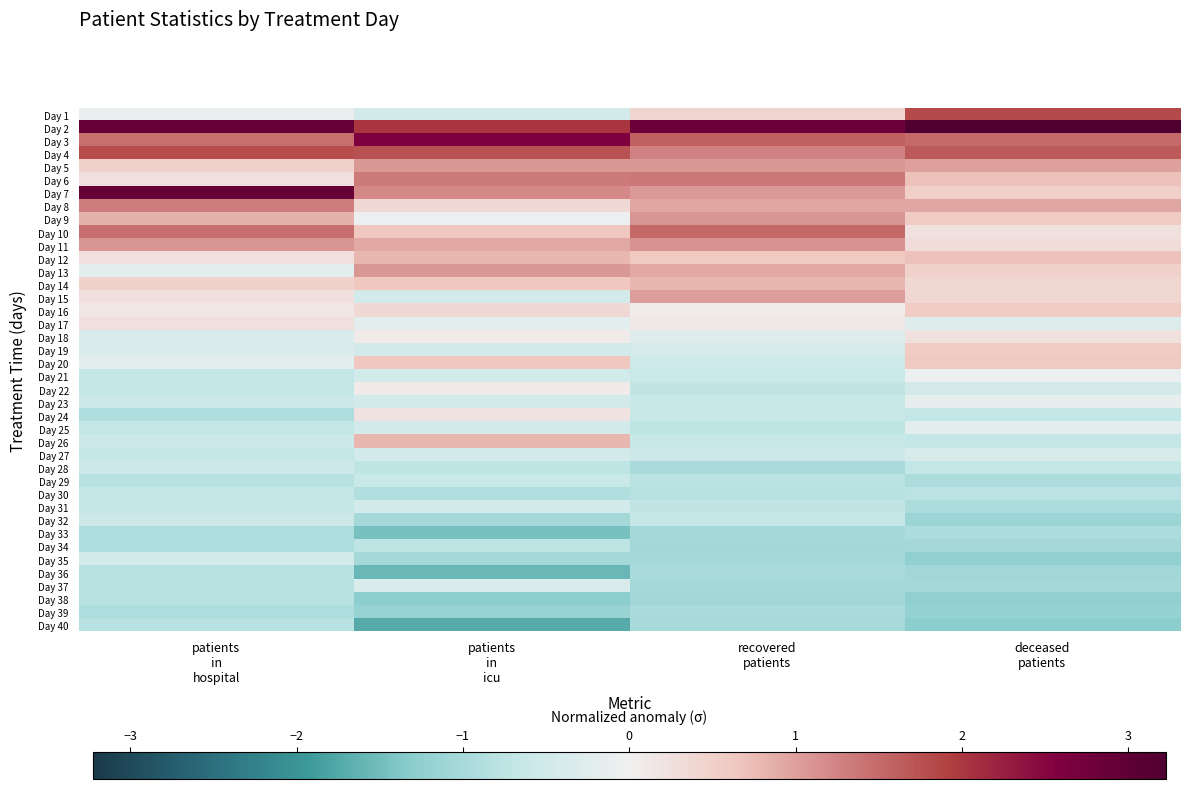

Reading left to right, extract all data points from this chart.

Day 1: patients
in
hospital=-0.1	patients
in
icu=-0.5	recovered
patients=0.4	deceased
patients=1.8
Day 2: patients
in
hospital=2.9	patients
in
icu=2.0	recovered
patients=2.8	deceased
patients=3.2
Day 3: patients
in
hospital=1.4	patients
in
icu=2.6	recovered
patients=1.6	deceased
patients=1.5
Day 4: patients
in
hospital=1.8	patients
in
icu=1.8	recovered
patients=1.3	deceased
patients=1.7
Day 5: patients
in
hospital=0.5	patients
in
icu=1.1	recovered
patients=1.1	deceased
patients=1.0
Day 6: patients
in
hospital=0.3	patients
in
icu=1.3	recovered
patients=1.4	deceased
patients=0.7
Day 7: patients
in
hospital=2.9	patients
in
icu=1.2	recovered
patients=1.0	deceased
patients=0.5
Day 8: patients
in
hospital=1.3	patients
in
icu=0.4	recovered
patients=0.9	deceased
patients=0.9
Day 9: patients
in
hospital=0.9	patients
in
icu=-0.1	recovered
patients=1.1	deceased
patients=0.6
Day 10: patients
in
hospital=1.4	patients
in
icu=0.6	recovered
patients=1.5	deceased
patients=0.2
Day 11: patients
in
hospital=1.1	patients
in
icu=0.9	recovered
patients=1.1	deceased
patients=0.3
Day 12: patients
in
hospital=0.3	patients
in
icu=0.8	recovered
patients=0.6	deceased
patients=0.7
Day 13: patients
in
hospital=-0.2	patients
in
icu=1.1	recovered
patients=0.9	deceased
patients=0.5
Day 14: patients
in
hospital=0.5	patients
in
icu=0.6	recovered
patients=0.8	deceased
patients=0.4
Day 15: patients
in
hospital=0.3	patients
in
icu=-0.5	recovered
patients=1.0	deceased
patients=0.4
Day 16: patients
in
hospital=0.1	patients
in
icu=0.4	recovered
patients=0.1	deceased
patients=0.6
Day 17: patients
in
hospital=0.3	patients
in
icu=-0.2	recovered
patients=0.1	deceased
patients=-0.3
Day 18: patients
in
hospital=-0.3	patients
in
icu=0.1	recovered
patients=-0.3	deceased
patients=0.2
Day 19: patients
in
hospital=-0.3	patients
in
icu=-0.5	recovered
patients=-0.4	deceased
patients=0.6
Day 20: patients
in
hospital=-0.2	patients
in
icu=0.6	recovered
patients=-0.5	deceased
patients=0.6
Day 21: patients
in
hospital=-0.7	patients
in
icu=-0.5	recovered
patients=-0.6	deceased
patients=-0.1
Day 22: patients
in
hospital=-0.7	patients
in
icu=0.1	recovered
patients=-0.7	deceased
patients=-0.4
Day 23: patients
in
hospital=-0.6	patients
in
icu=-0.5	recovered
patients=-0.6	deceased
patients=-0.1
Day 24: patients
in
hospital=-0.9	patients
in
icu=0.2	recovered
patients=-0.6	deceased
patients=-0.7
Day 25: patients
in
hospital=-0.7	patients
in
icu=-0.5	recovered
patients=-0.7	deceased
patients=-0.2
Day 26: patients
in
hospital=-0.6	patients
in
icu=0.8	recovered
patients=-0.6	deceased
patients=-0.7
Day 27: patients
in
hospital=-0.7	patients
in
icu=-0.5	recovered
patients=-0.6	deceased
patients=-0.4
Day 28: patients
in
hospital=-0.6	patients
in
icu=-0.7	recovered
patients=-1.0	deceased
patients=-0.7
Day 29: patients
in
hospital=-0.8	patients
in
icu=-0.6	recovered
patients=-0.8	deceased
patients=-0.9
Day 30: patients
in
hospital=-0.7	patients
in
icu=-0.9	recovered
patients=-0.8	deceased
patients=-0.8
Day 31: patients
in
hospital=-0.7	patients
in
icu=-0.5	recovered
patients=-0.7	deceased
patients=-0.9
Day 32: patients
in
hospital=-0.6	patients
in
icu=-1.0	recovered
patients=-0.7	deceased
patients=-1.1
Day 33: patients
in
hospital=-0.9	patients
in
icu=-1.4	recovered
patients=-1.0	deceased
patients=-0.9
Day 34: patients
in
hospital=-0.9	patients
in
icu=-0.7	recovered
patients=-1.0	deceased
patients=-1.0
Day 35: patients
in
hospital=-0.5	patients
in
icu=-1.0	recovered
patients=-1.0	deceased
patients=-1.2
Day 36: patients
in
hospital=-0.8	patients
in
icu=-1.6	recovered
patients=-1.0	deceased
patients=-1.1
Day 37: patients
in
hospital=-0.8	patients
in
icu=-0.3	recovered
patients=-1.0	deceased
patients=-1.0
Day 38: patients
in
hospital=-0.8	patients
in
icu=-1.3	recovered
patients=-1.1	deceased
patients=-1.2
Day 39: patients
in
hospital=-0.9	patients
in
icu=-1.2	recovered
patients=-1.0	deceased
patients=-1.2
Day 40: patients
in
hospital=-0.8	patients
in
icu=-1.7	recovered
patients=-1.0	deceased
patients=-1.3